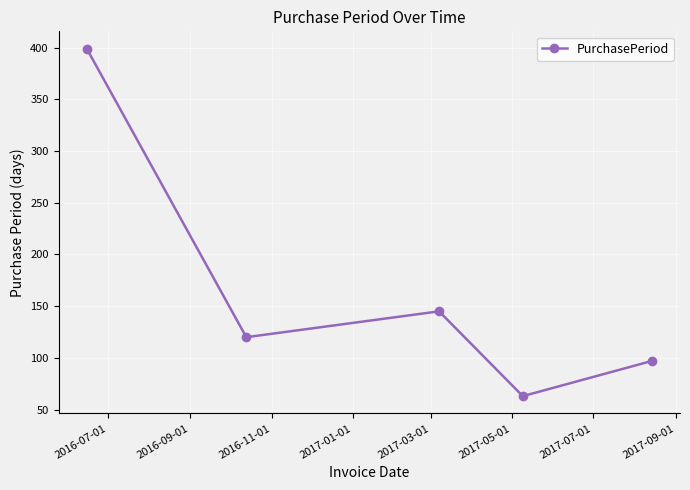

What is the maximum value shown in the chart?

399